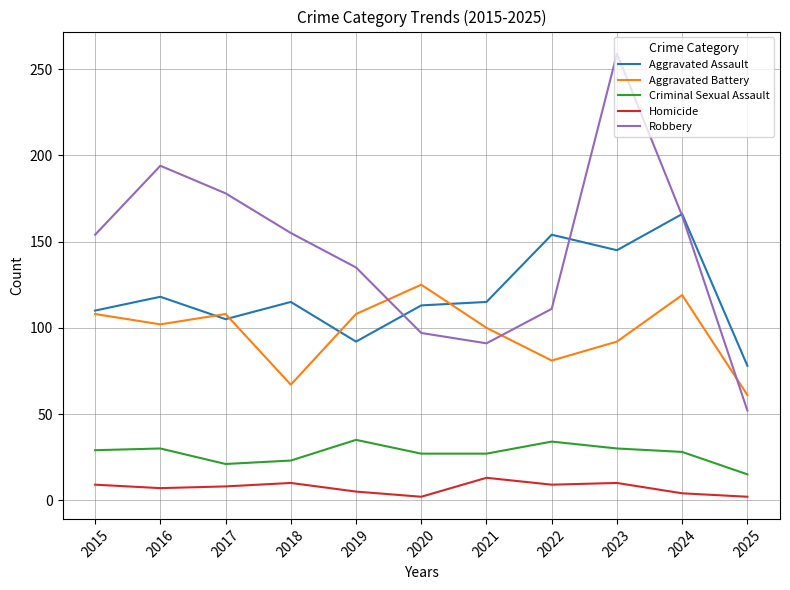

At which category does Aggravated Assault reach its first local peak?

2016